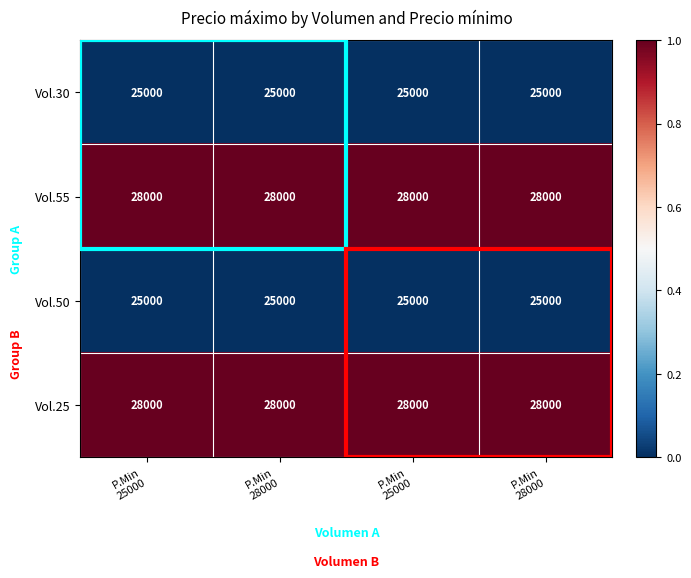

How many data points does each series have?

4